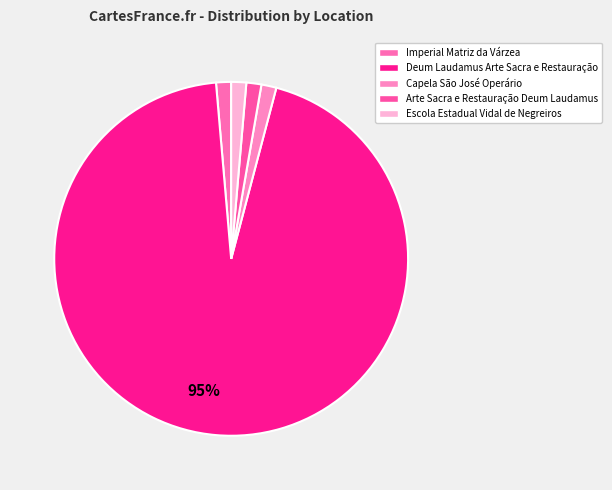

Combined, what portion of the pie is Arte Sacra e Restauração Deum Laudamus and Deum Laudamus Arte Sacra e Restauração?

95.9%